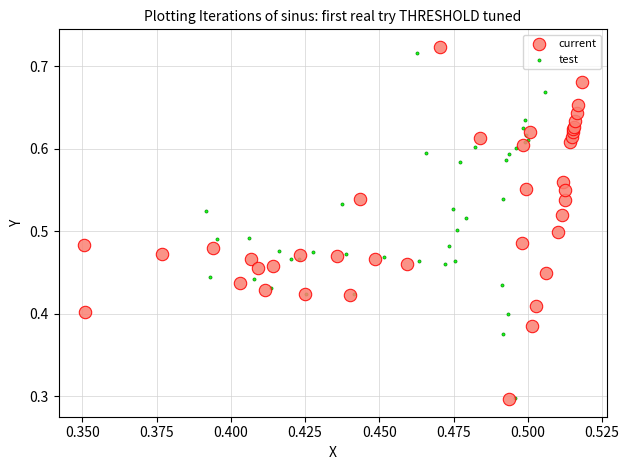

Which series has the largest Y range (max minus min)?

current